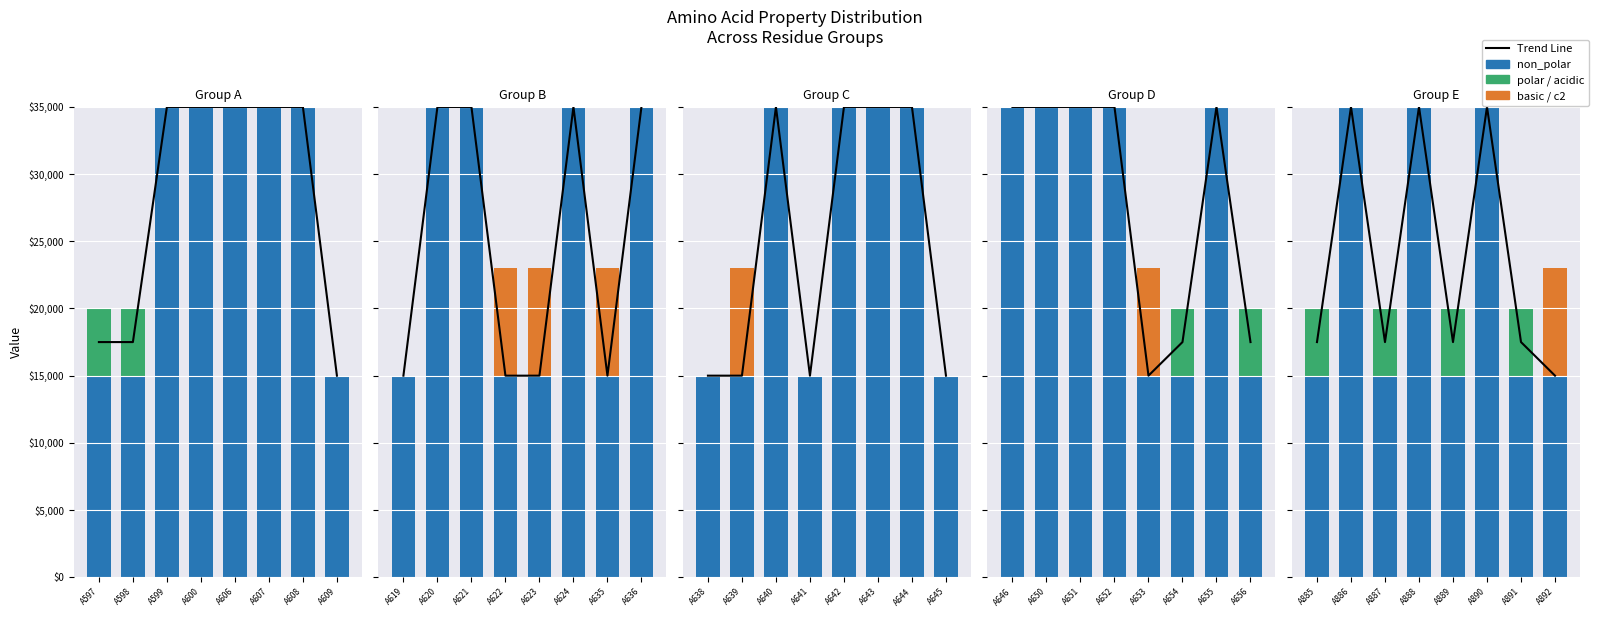

What is the sum of the polar/acidic values at A891 and A889?

10000